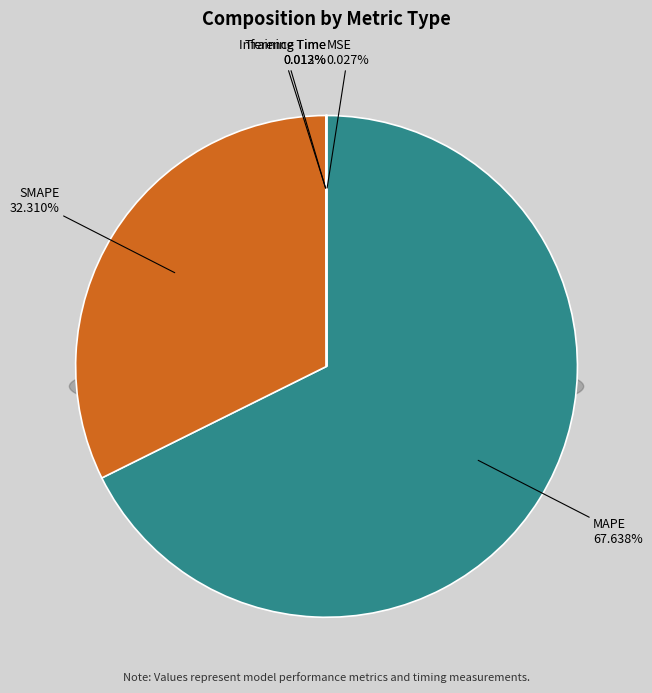

To the nearest percent, what is the difference between the largest and smallest slice percentages?

68%